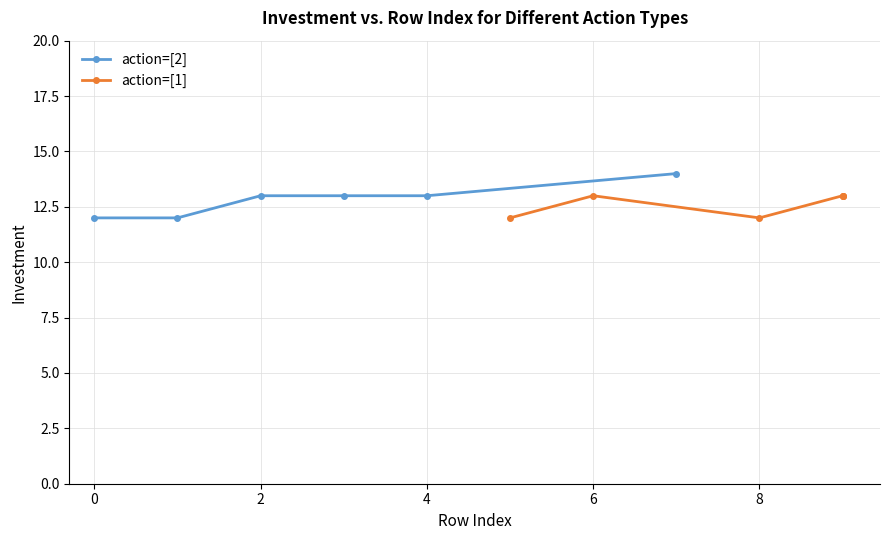

True or false: action=[2] has more than 1 interior local peaks.

False